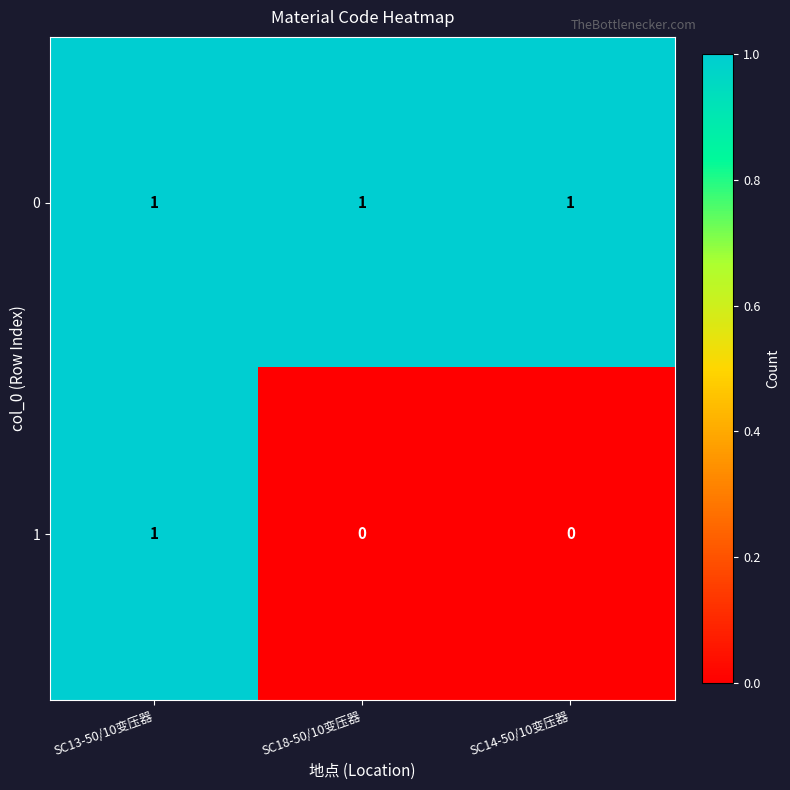

Rank the series at SC18-50/10变压器 from lowest to highest value.

1, 0